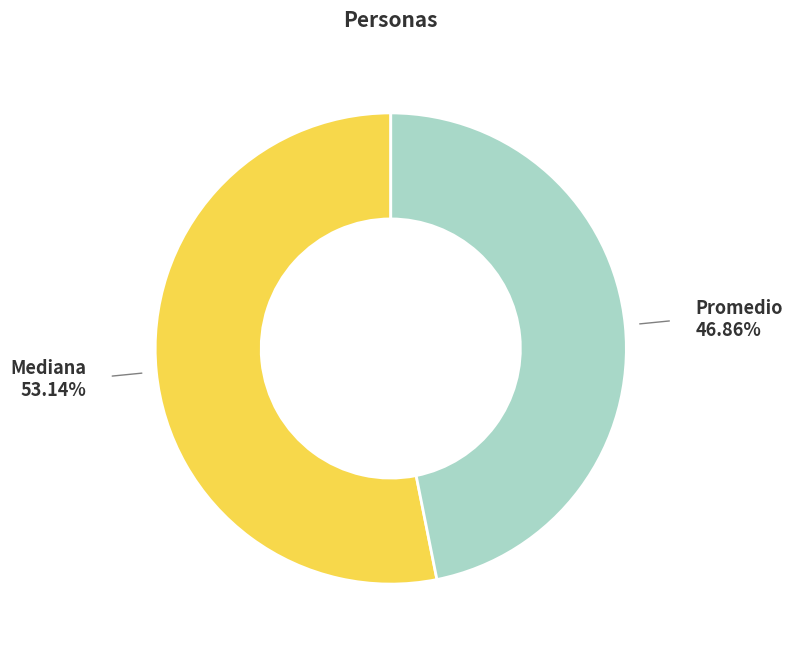

Which category has the biggest portion of the pie?

Mediana